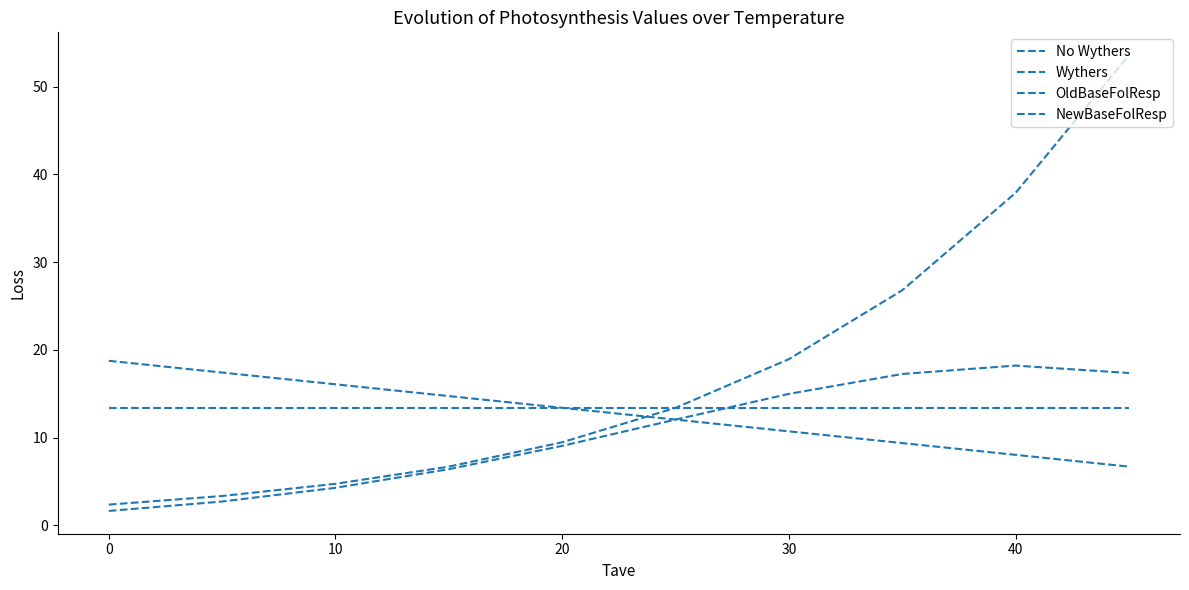

Is this an area chart (filled region under the line)?

No